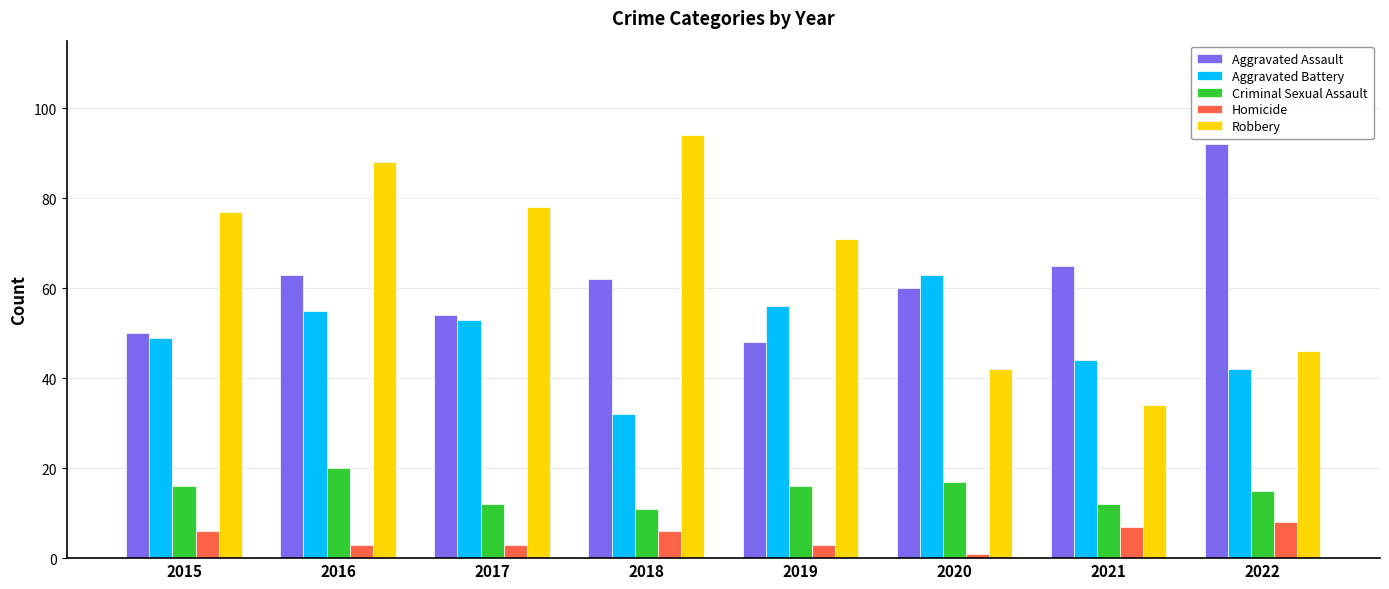

What is the sum of the Robbery values at 2022 and 2015?

123